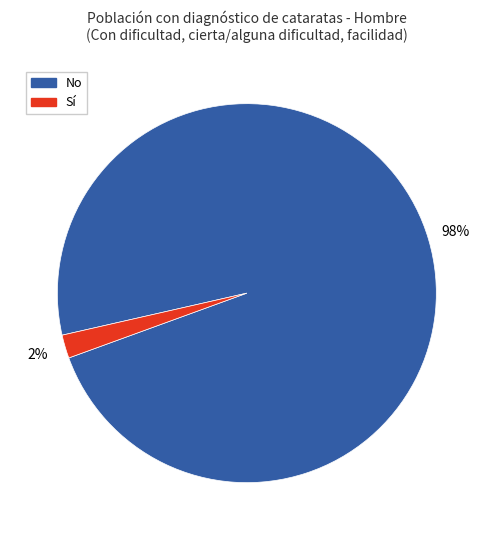

To the nearest percent, what is the difference between the largest and smallest slice percentages?

96%